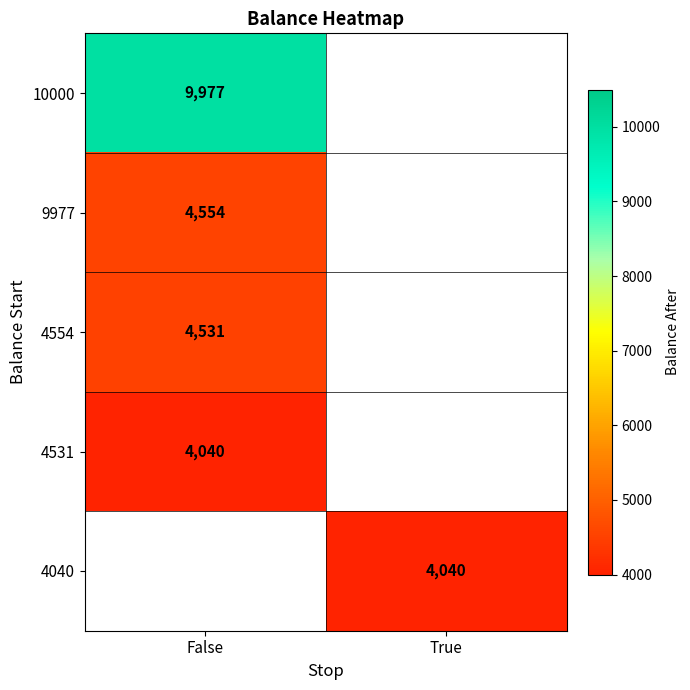

The value of 4554 at False is 7014. True or false?

False